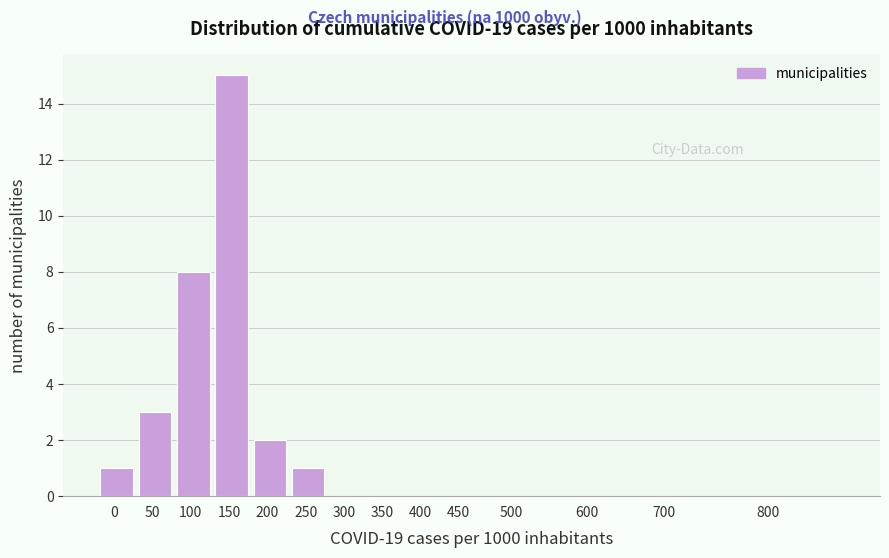

Reading left to right, what are all the values shown in this chart?

0=1	50=3	100=8	150=15	200=2	250=1	300=0	350=0	400=0	450=0	500=0	600=0	700=0	800=0